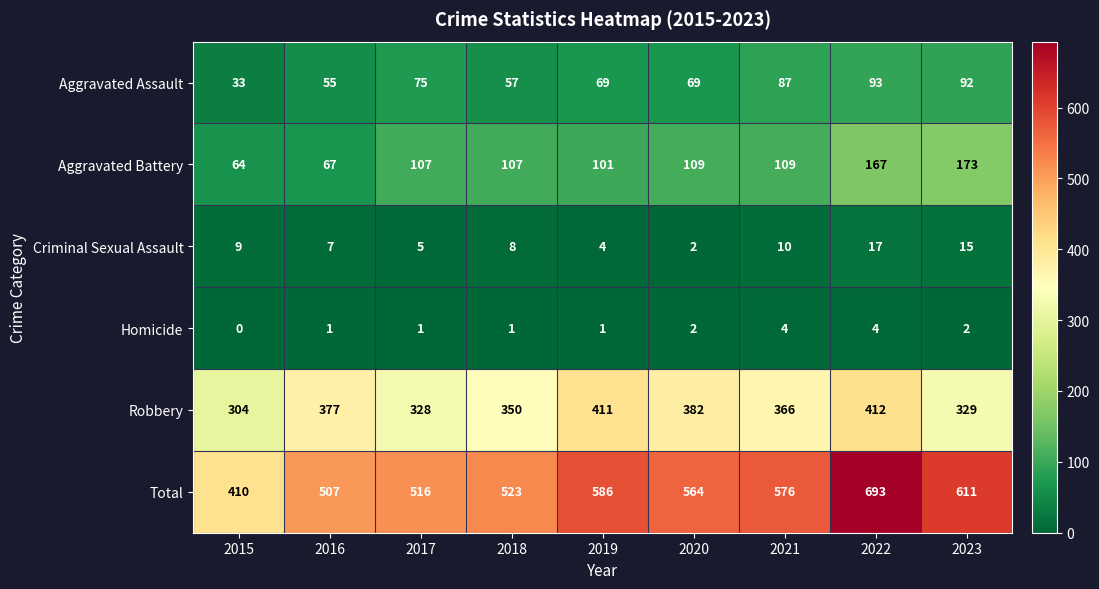

Count the Homicide values in the range 1 to 2.

6